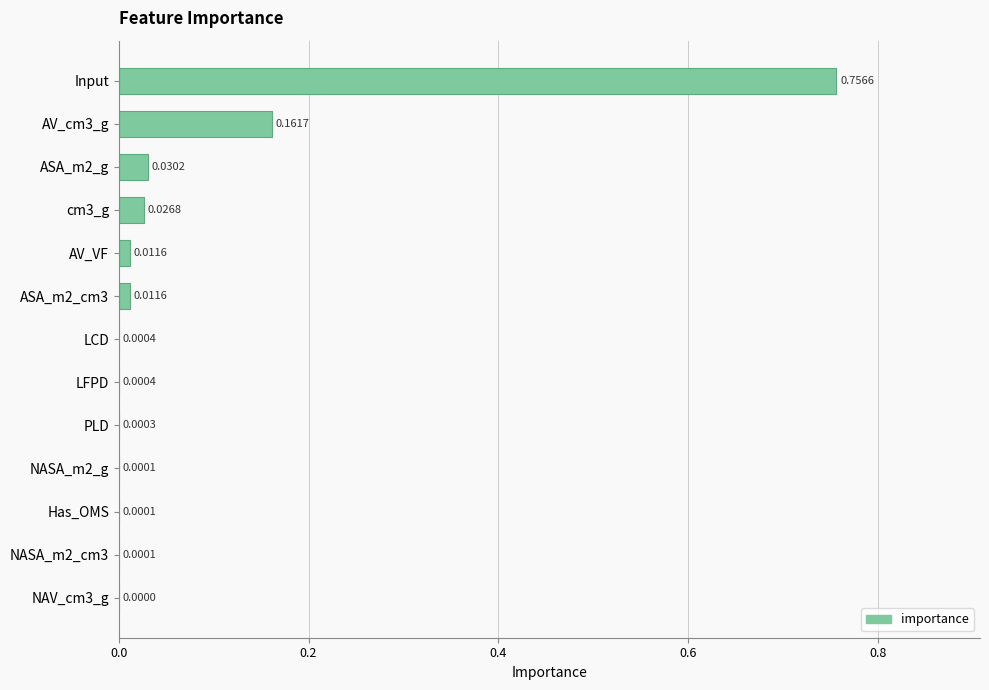

Which has a higher value, AV_cm3_g or ASA_m2_g?

AV_cm3_g